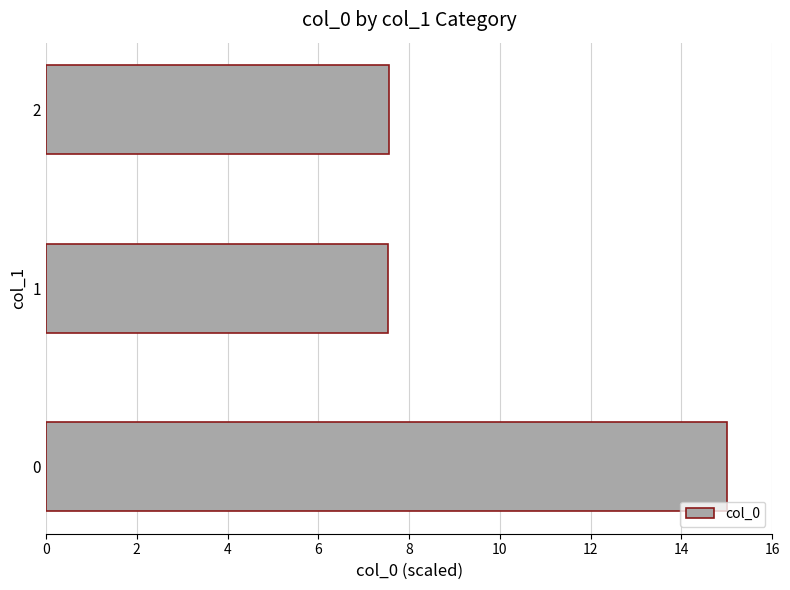

The chart shows a value of 11.5 at 1. True or false?

False